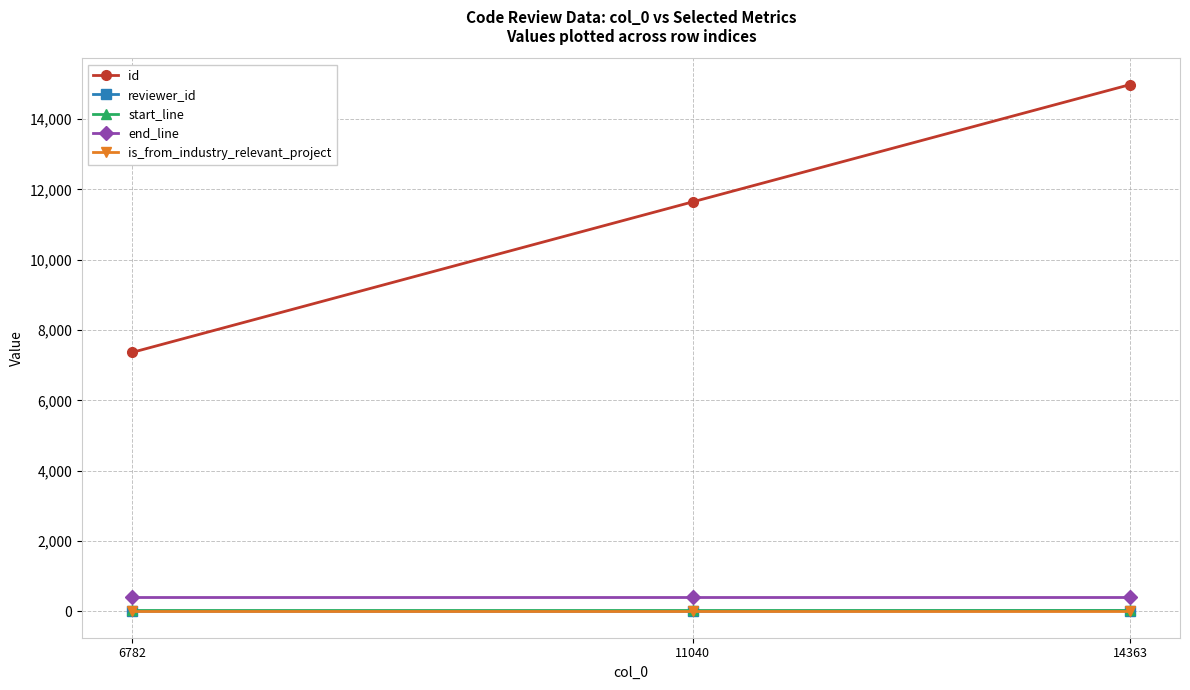

At how many categories does at least one series exceed 1680?

3